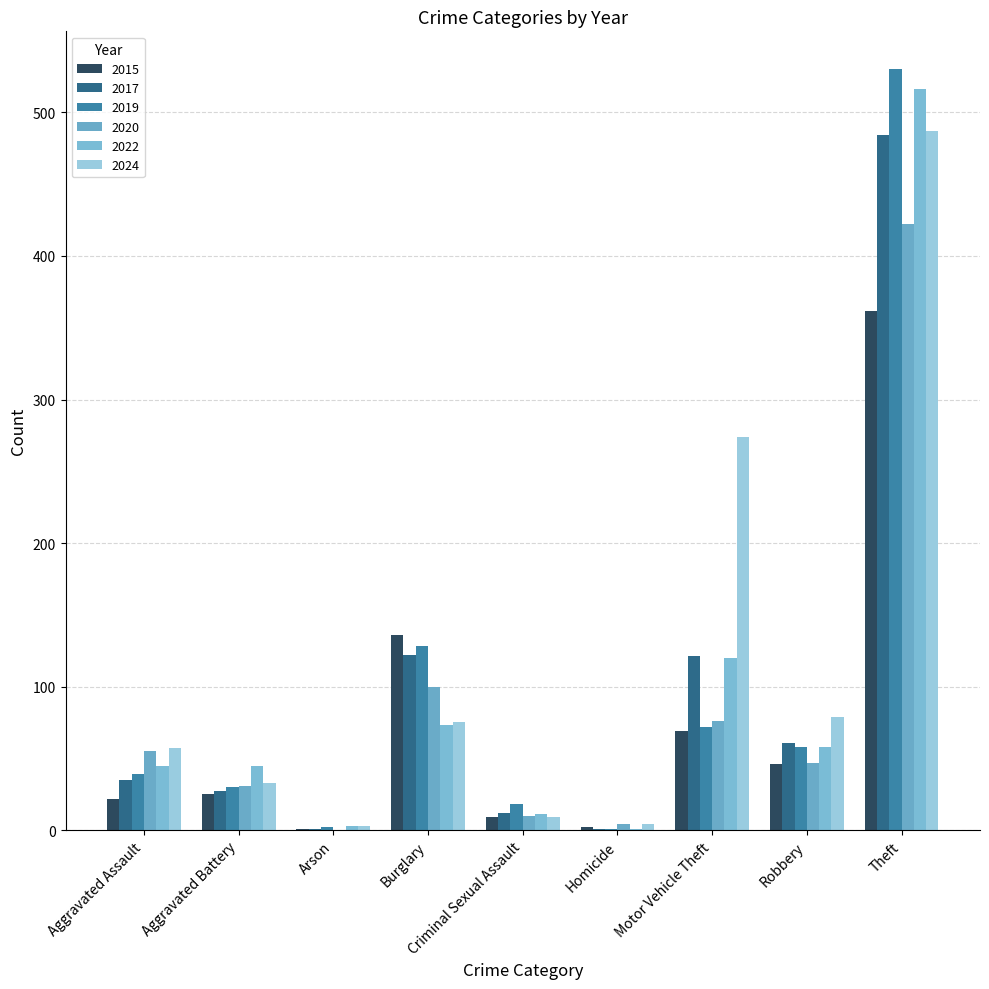

How many groups of bars are there?

9